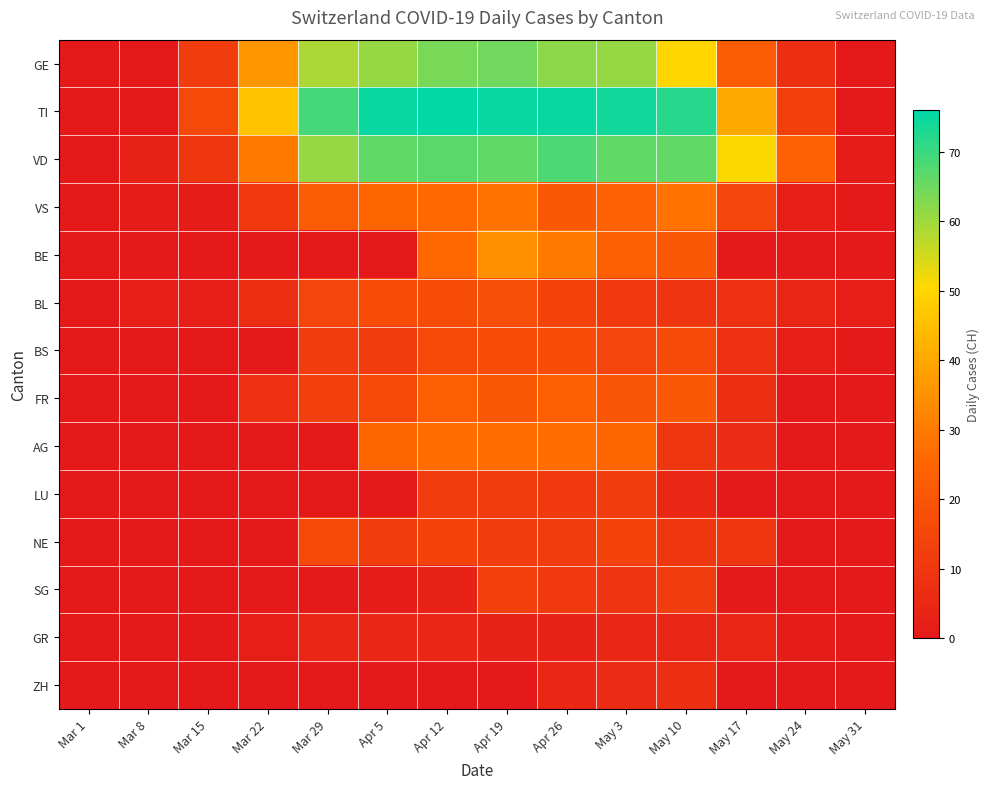

Which label corresponds to the largest value in the chart?

Apr 12